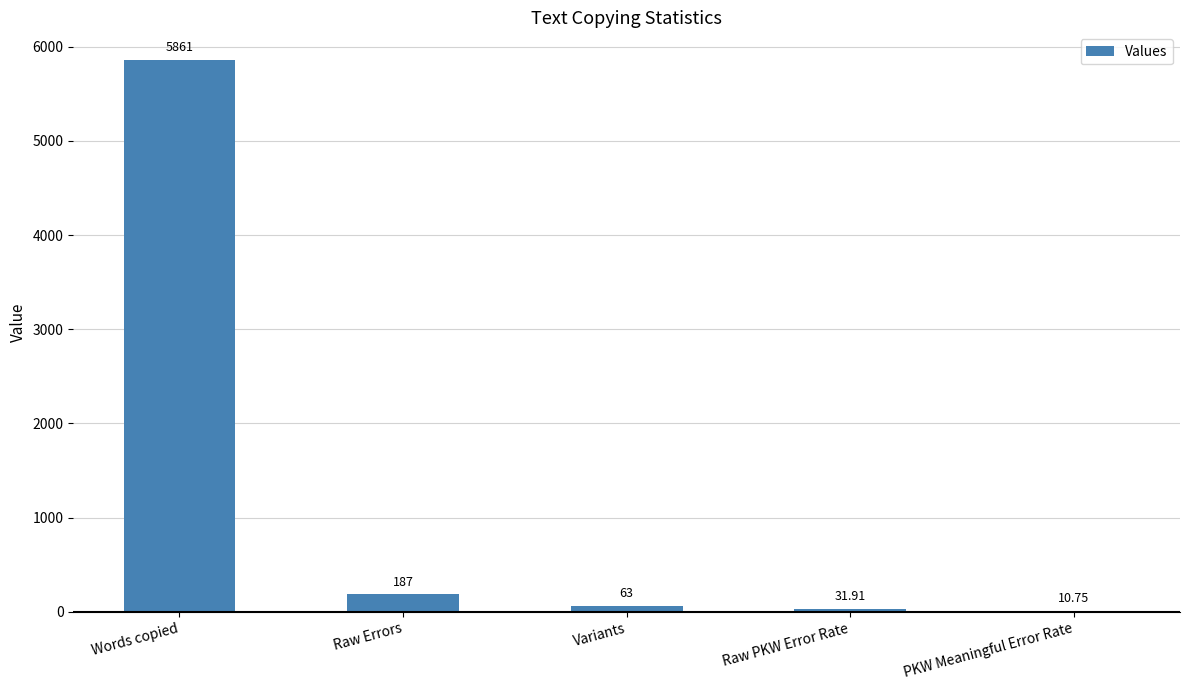

At which label is the value closest to 2935?

Raw Errors